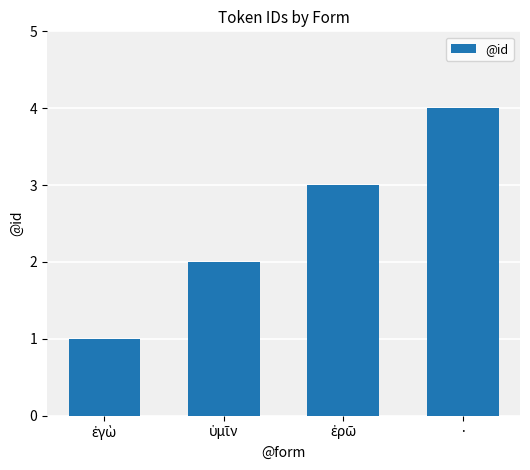

What is the greatest value displayed?

4